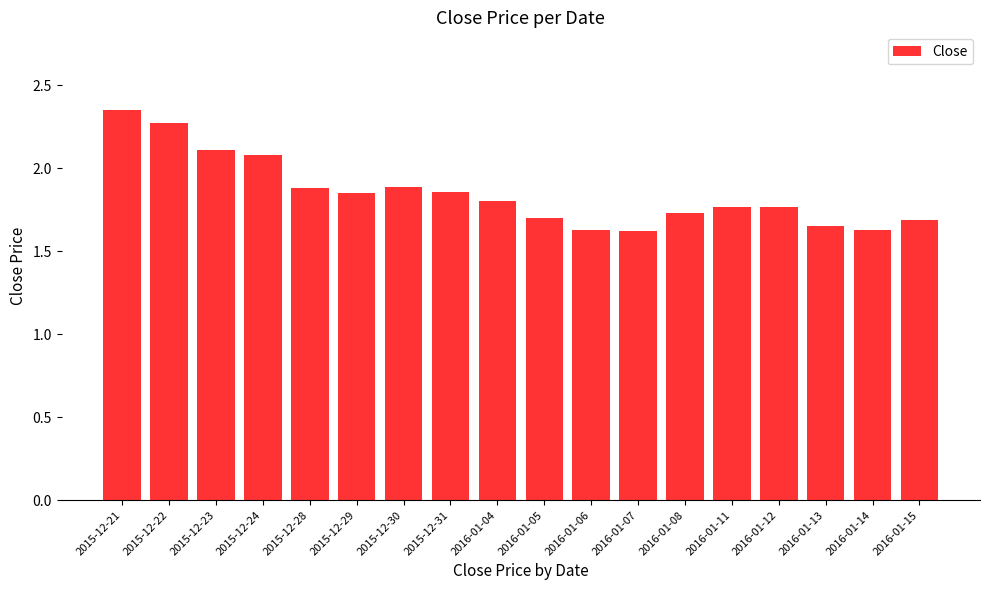

What is the ratio of the value at 2015-12-29 to the value at 2015-12-28?

1.0